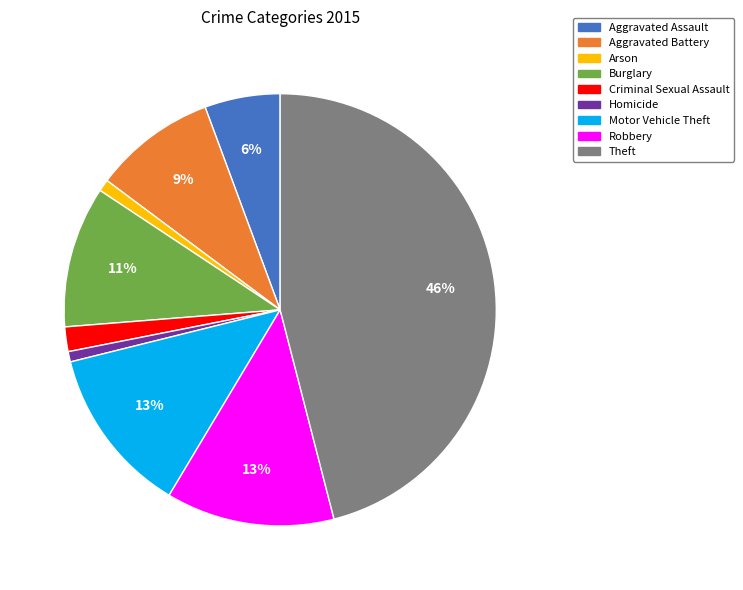

Does Burglary account for over 50% of the chart?

No